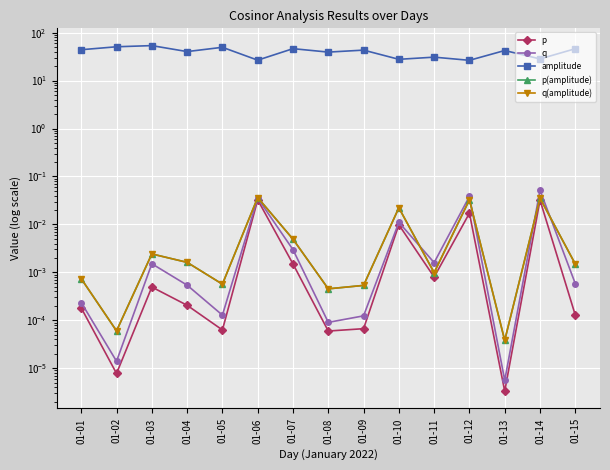

Is the value of p(amplitude) at 01-01 greater than the value of q at 01-06?

No